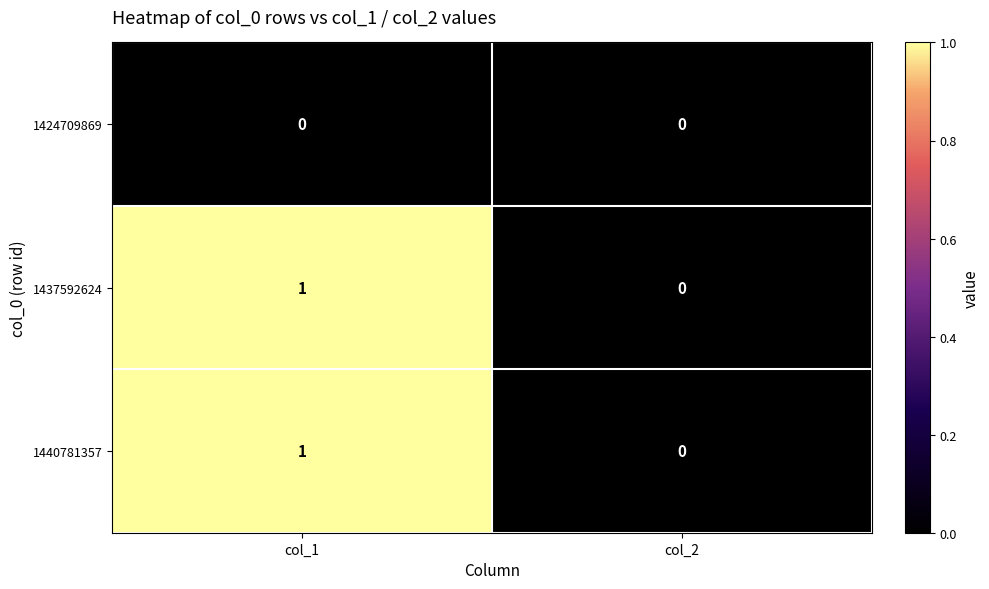

Is the value of 1437592624 at col_2 greater than the value of 1440781357 at col_1?

No